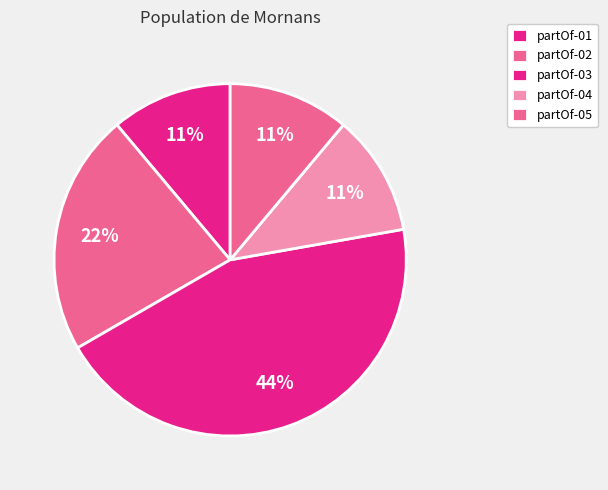

Is partOf-02 the majority of the pie?

No